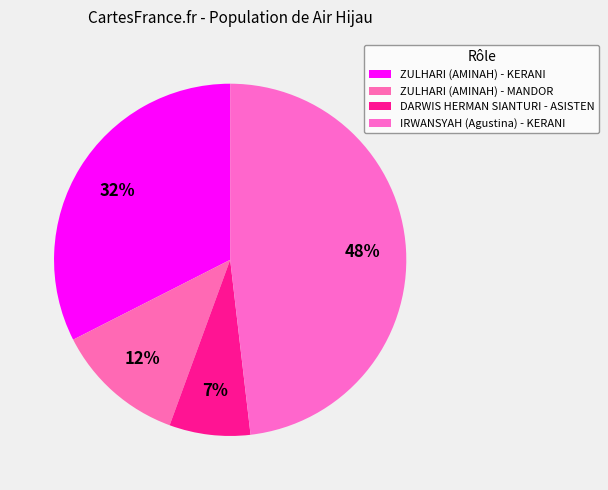

What is the ratio of the value at ZULHARI (AMINAH) - KERANI to the value at DARWIS HERMAN SIANTURI - ASISTEN?

4.4